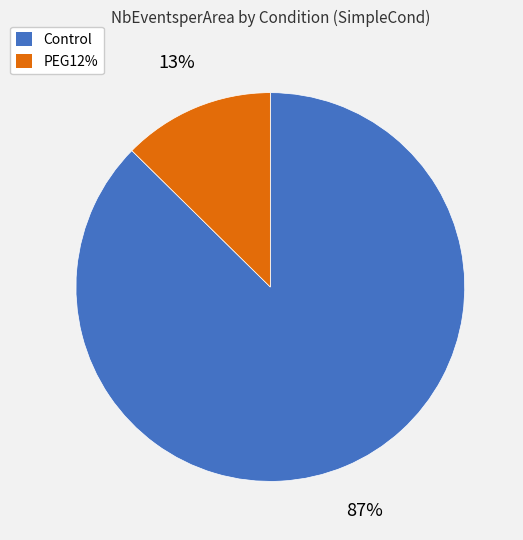

True or false: Control accounts for 87% of the total.

True